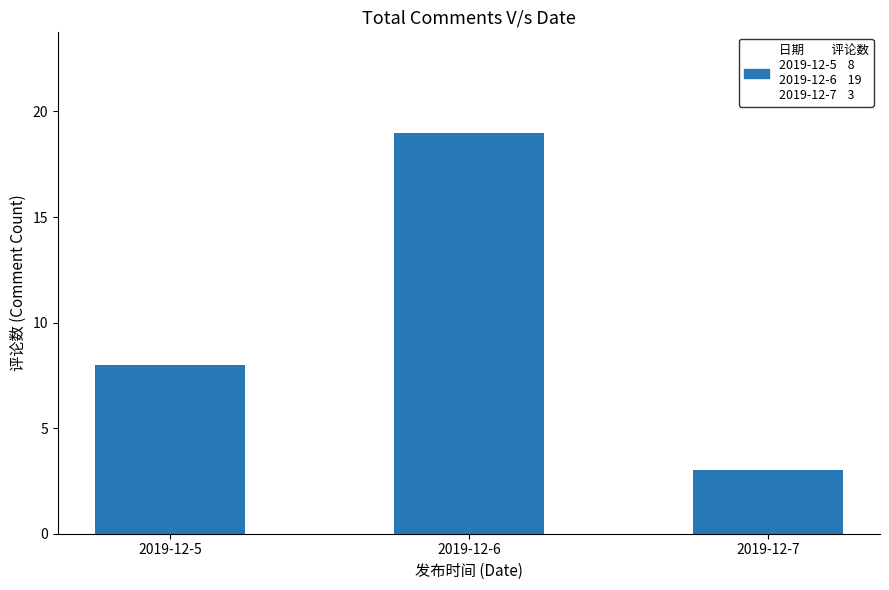

Which label corresponds to the largest value in the chart?

2019-12-6